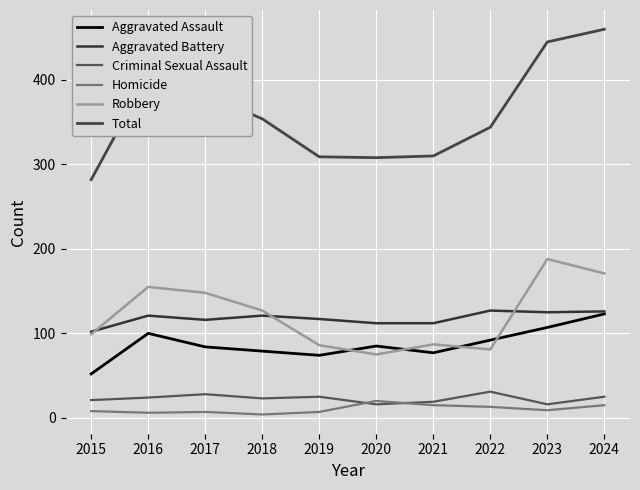

True or false: Aggravated Assault has more than 2 interior local peaks.

False